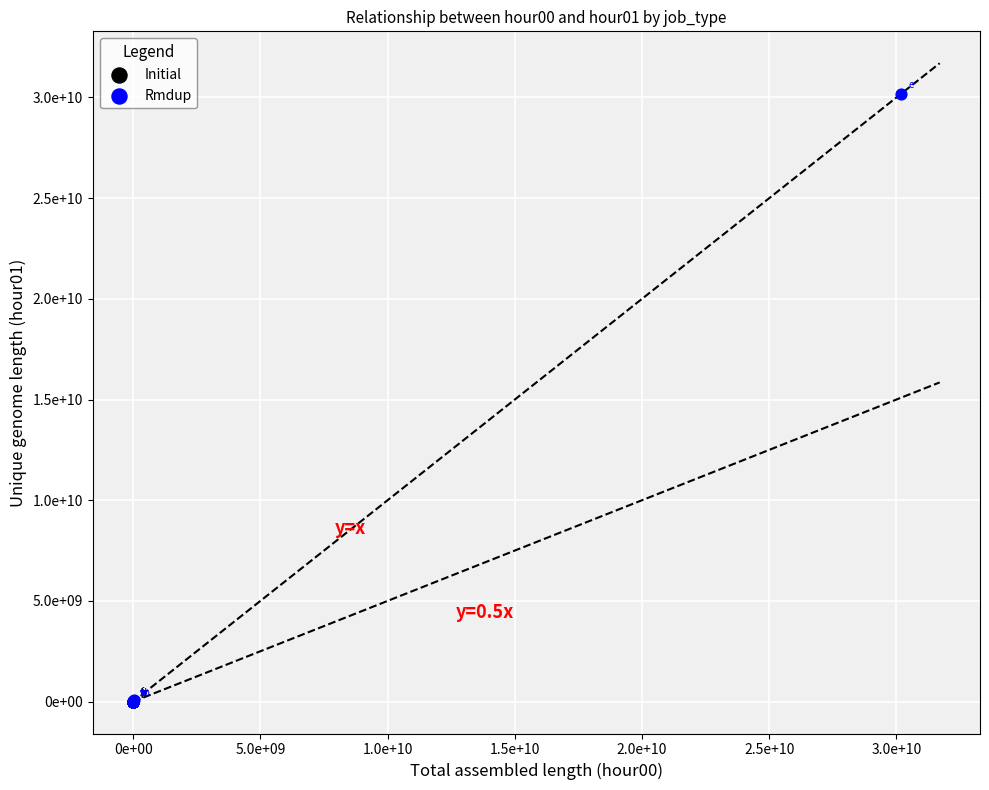

Which series reaches the maximum Y coordinate?

Rmdup